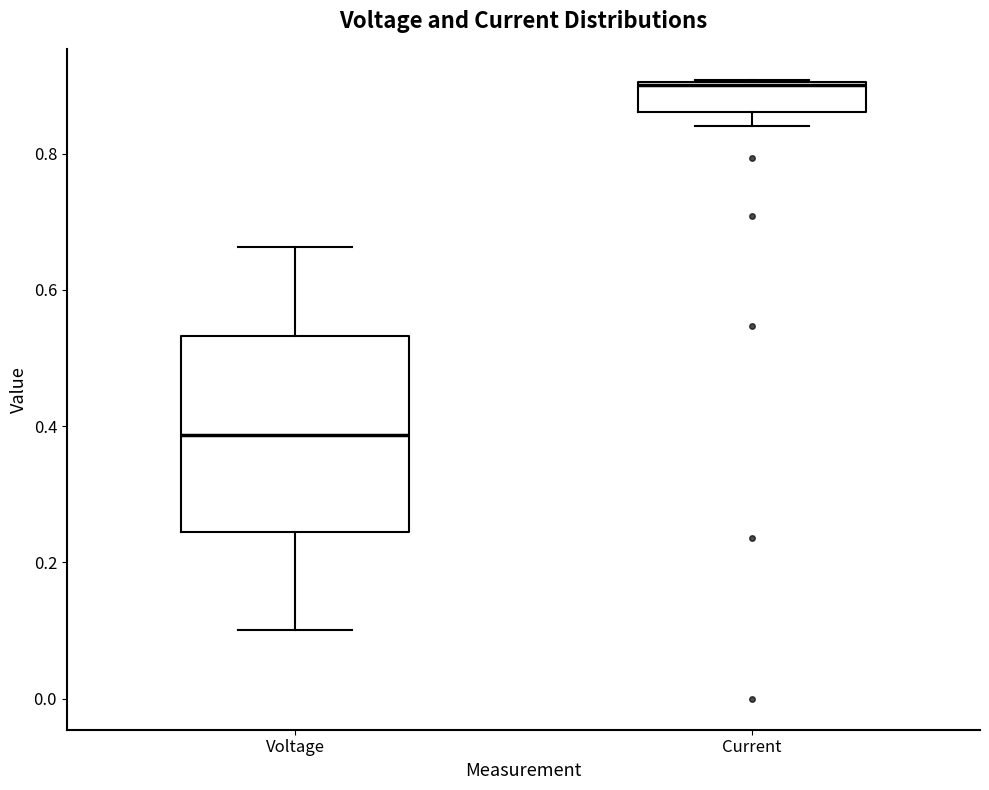

Comparing the boxes themselves (not the whiskers), which one is the tallest?

Voltage